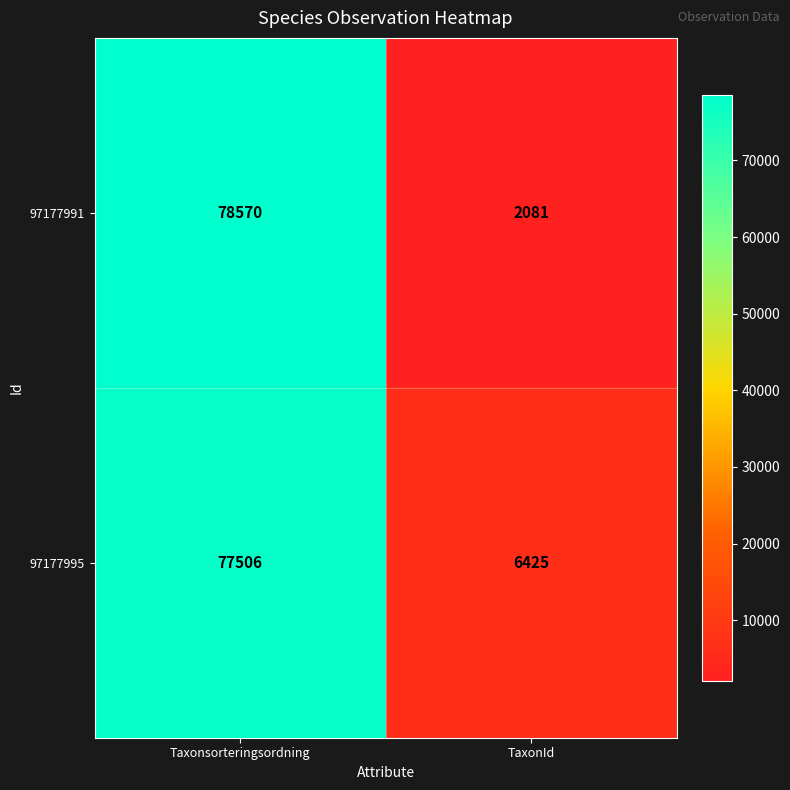

What is the difference between the maximum and minimum values in the 97177995 series?

71081